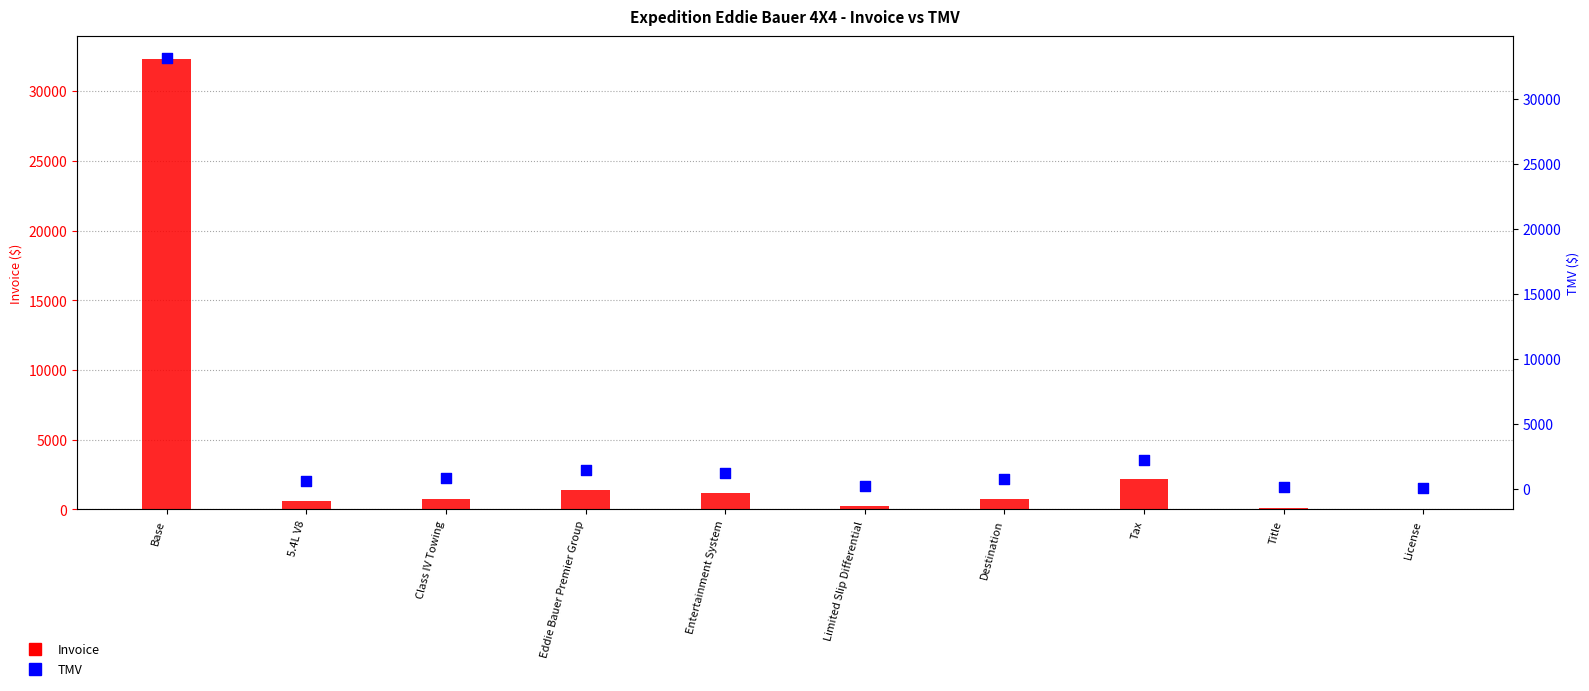

Which series contains the lowest Y value?

Invoice